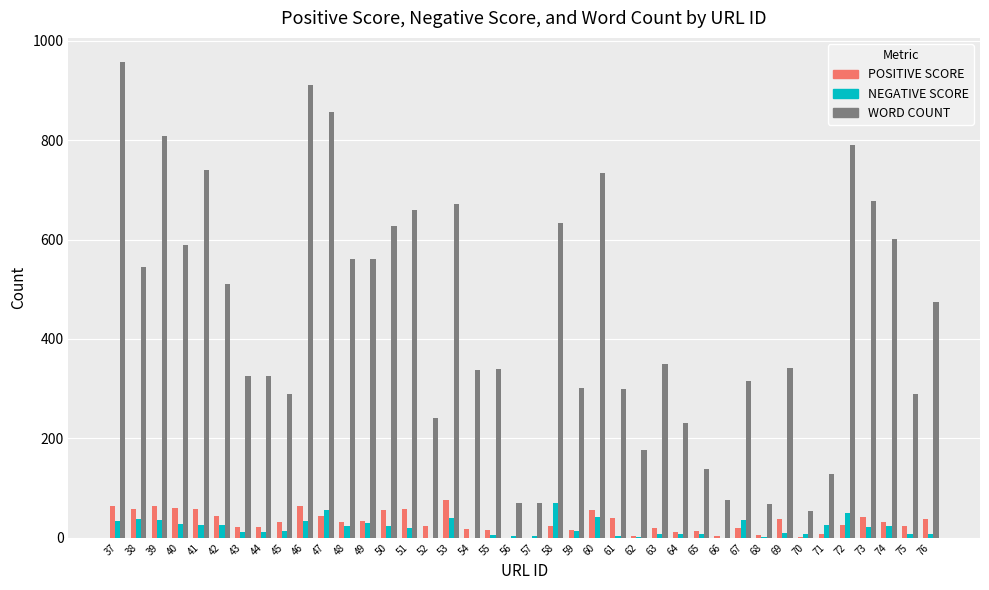

Are the bars horizontal?

No